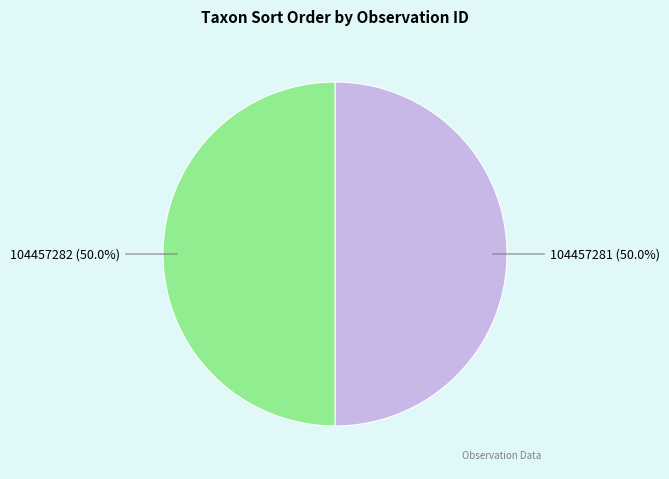

What is the ratio of the value at 104457282 to the value at 104457281?

1.0